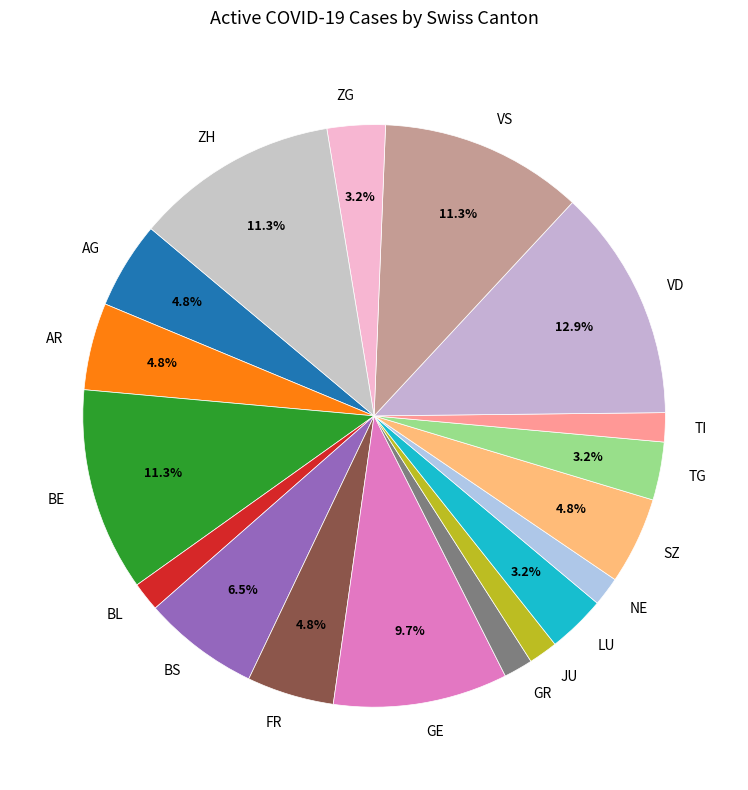

Which category has the biggest portion of the pie?

VD